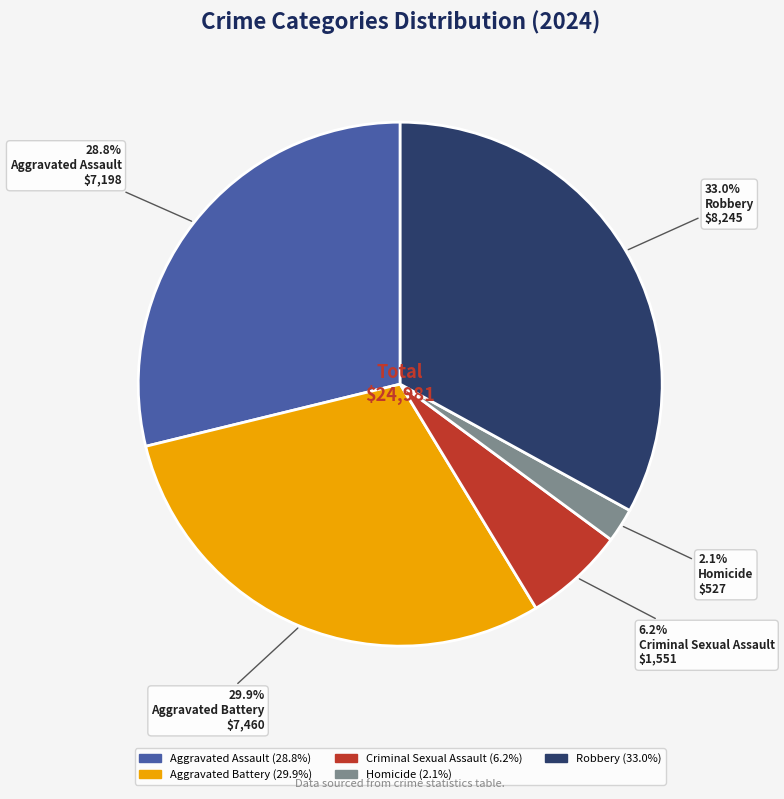

How many slices are in this pie chart?

5